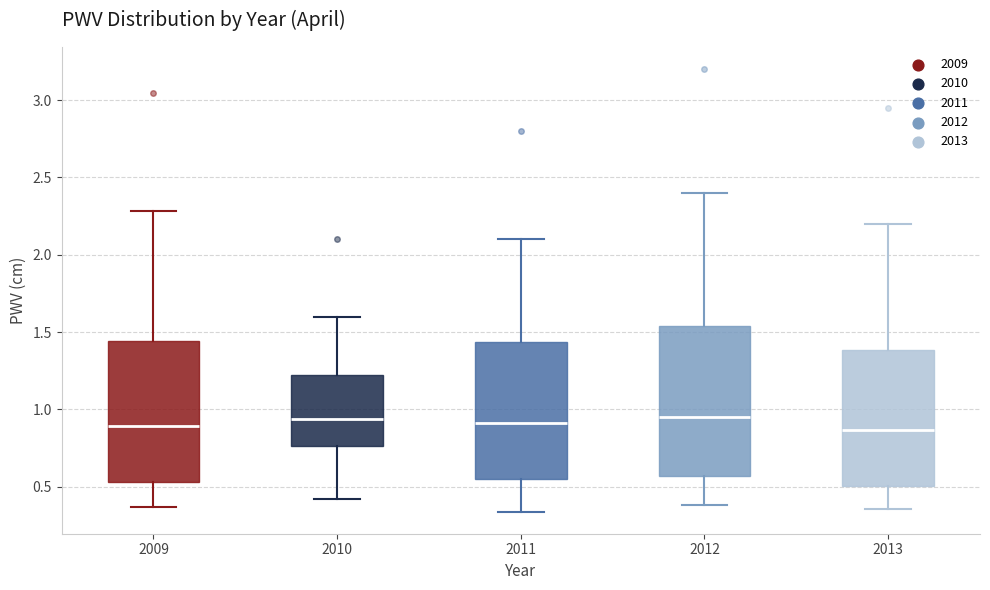

Comparing the boxes themselves (not the whiskers), which one is the tallest?

2012